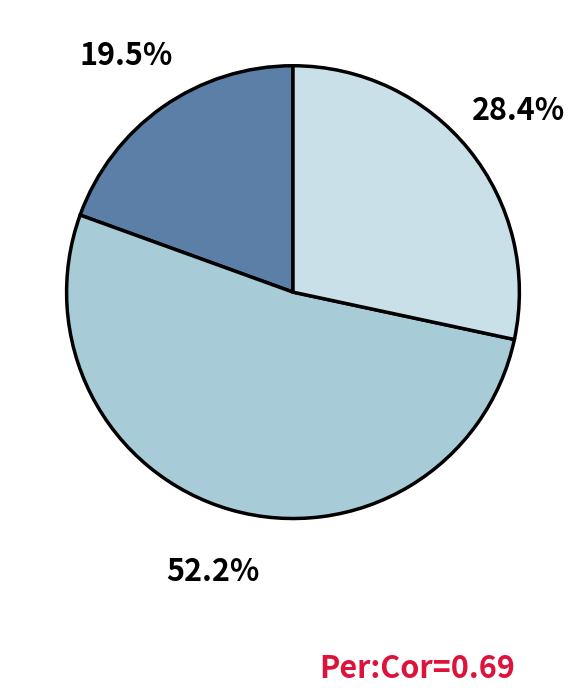

Is there any slice that represents more than half of the pie?

Yes